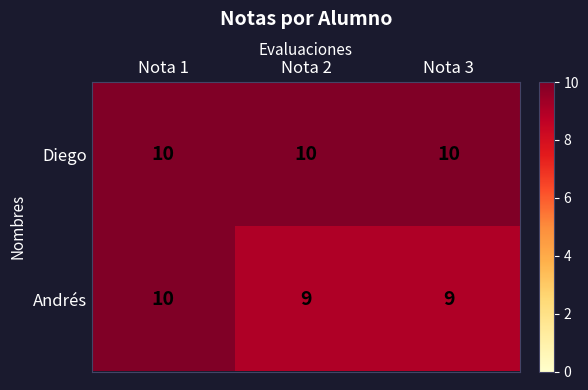

At which category is the sum across all series the highest?

Nota 1